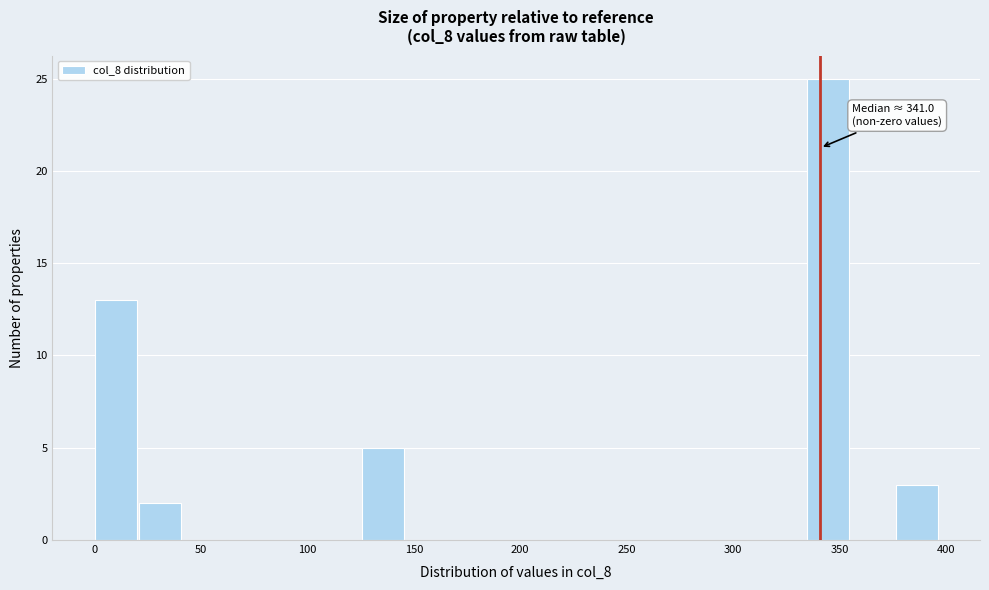

Which range on the x-axis has the tallest bar?

335 to 355